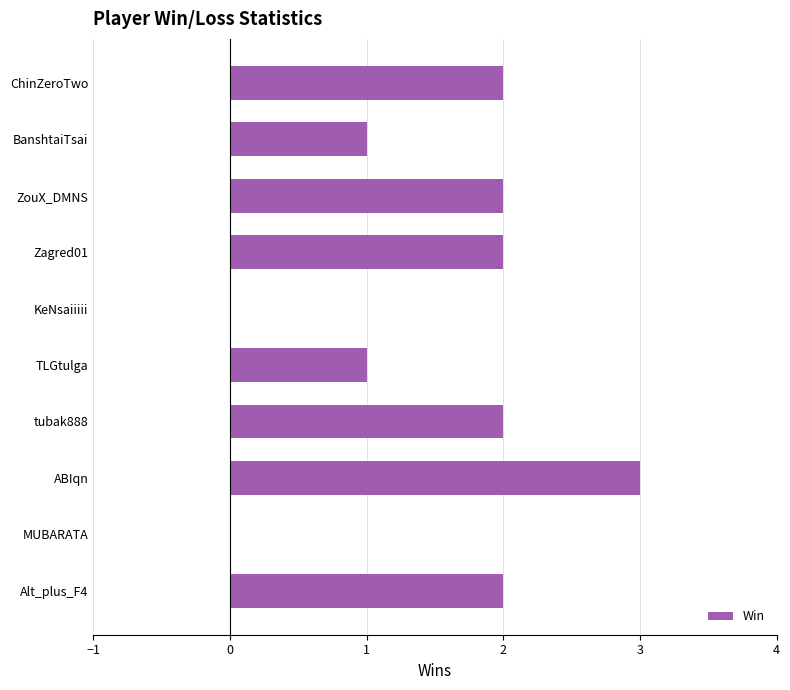

Between ZouX_DMNS and MUBARATA, which is larger?

ZouX_DMNS